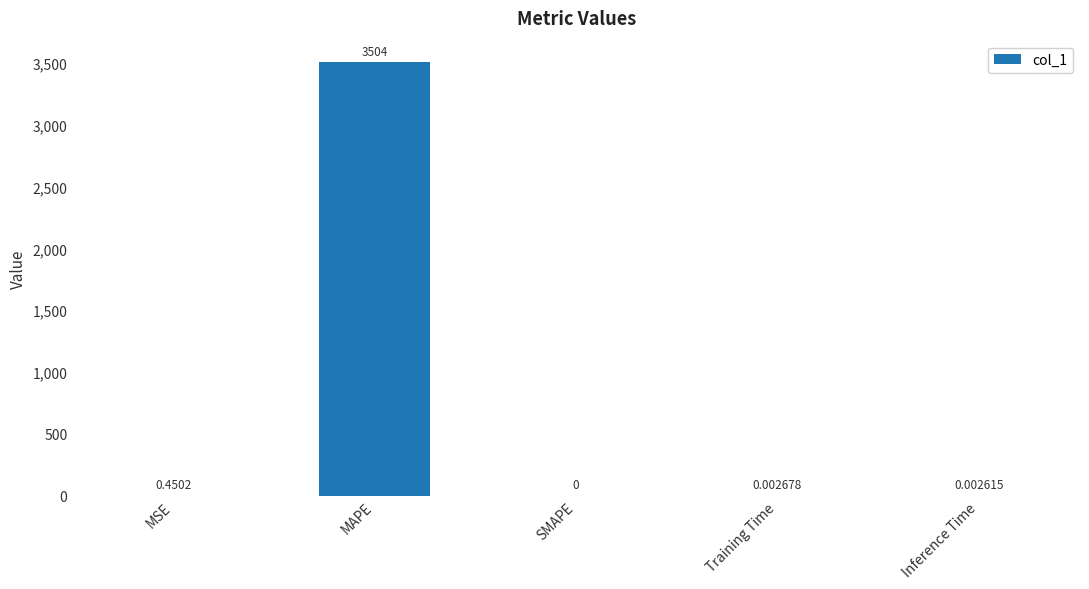

The chart shows a value of 6030.8 at MAPE. True or false?

False